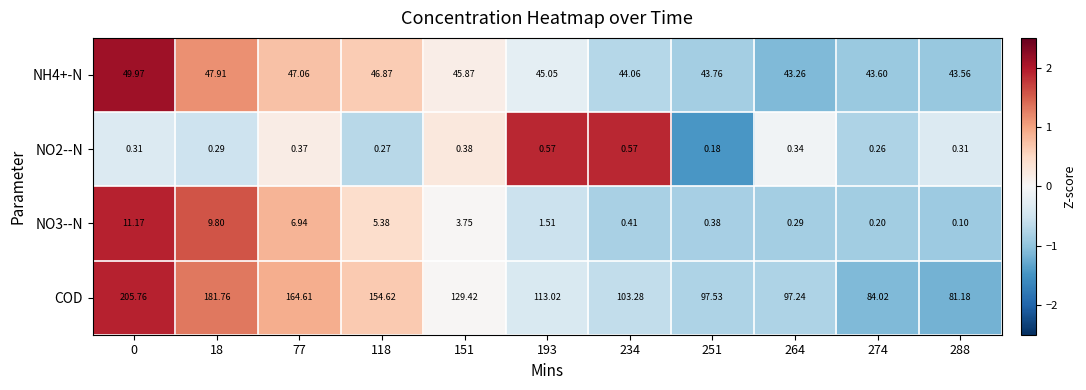

How many values in the NH4+-N series are below 45?

5